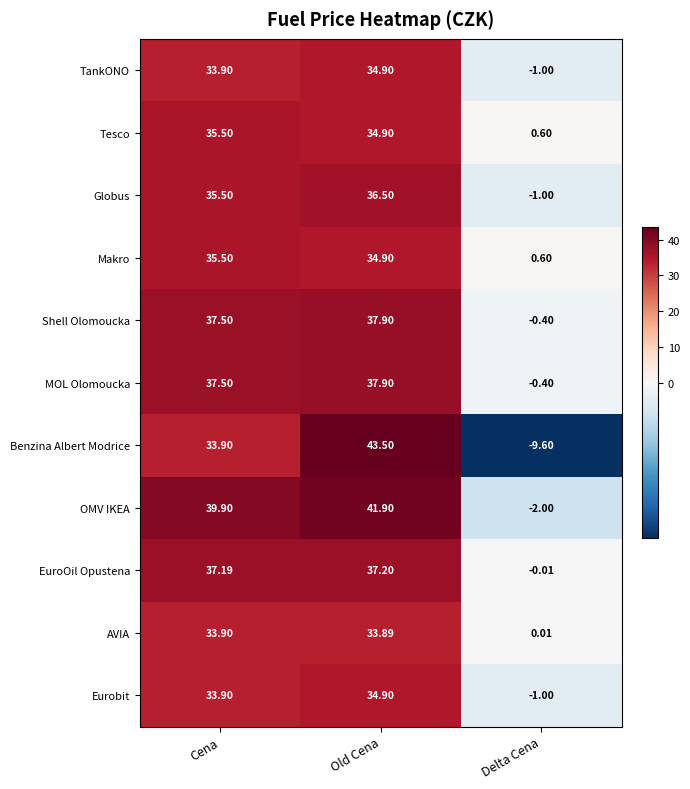

List the labels in order of MOL Olomoucka value, largest first.

Old Cena, Cena, Delta Cena